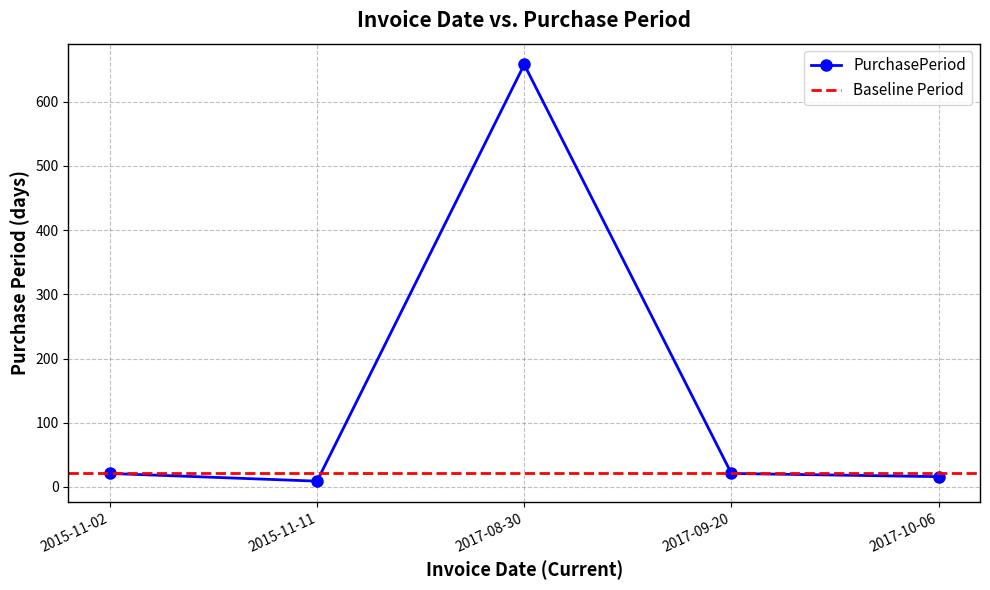

Reading left to right, list all the values displayed in this chart.

2015-11-02=21	2015-11-11=9	2017-08-30=658	2017-09-20=21	2017-10-06=16